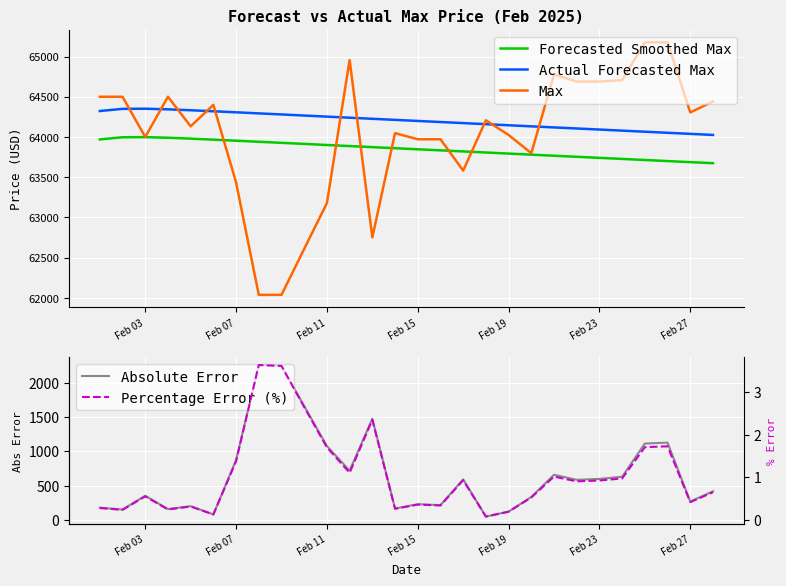

True or false: Absolute Error and Actual Forecasted Max intersect in this chart.

False